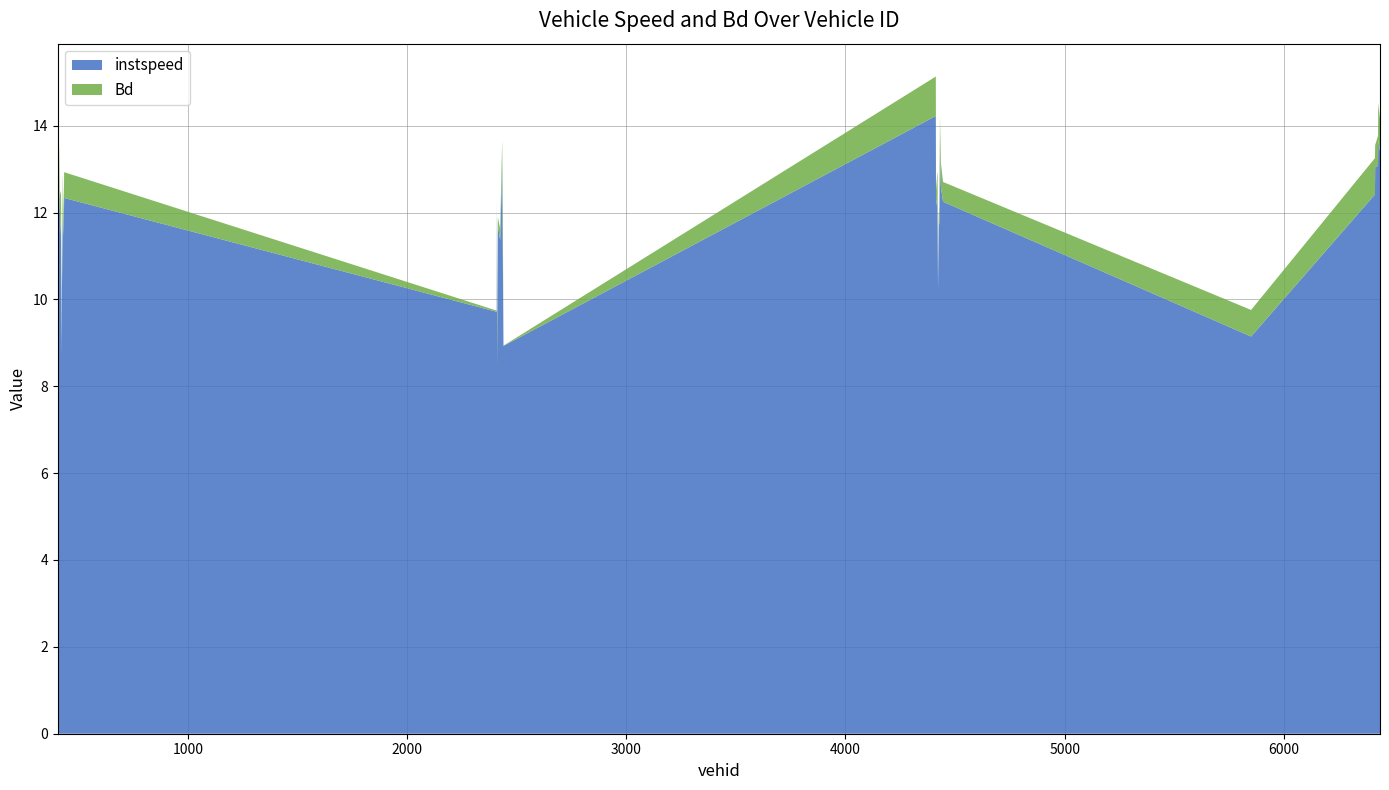

Reading left to right, extract all data points from this chart.

instspeed: 12.1	11.1	12.6	12.1	11.8	11.5	8.7	10.2	12.1	11.5	12.3	9.7	12.0	8.4	11.7	11.4	13.1	11.0	8.9	14.2	12.2	12.4	11.9	10.2	11.7	11.8	13.3	12.6	12.2	9.1	12.4	13.0	13.1	13.7	13.4
Bd: 0.5	0.2	1.0	0.2	0.7	0.9	0.0	0.3	0.9	0.3	0.6	0.0	0.3	1.0	0.2	0.3	0.6	0.9	0.0	0.9	0.4	0.6	1.0	0.0	0.3	0.3	0.9	0.5	0.5	0.6	0.8	0.5	0.7	0.9	0.7